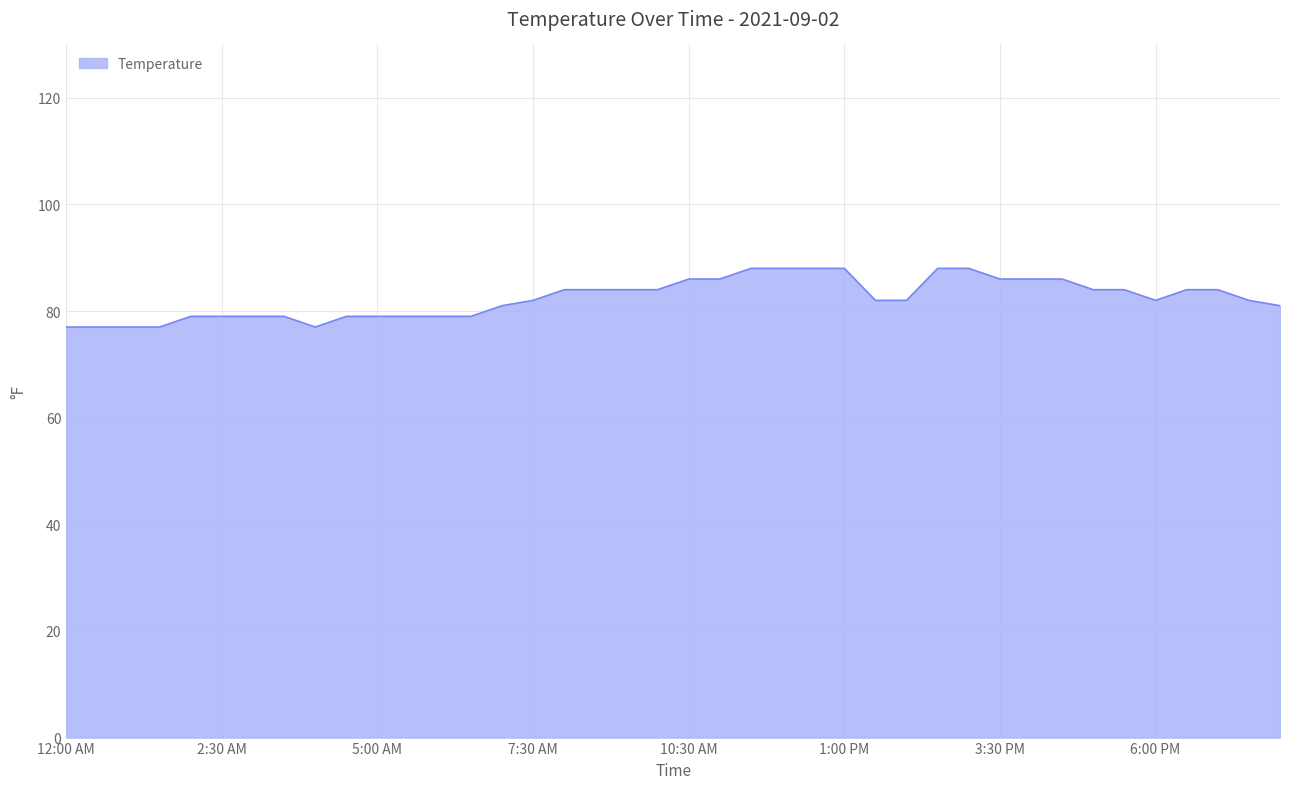

How many lines are shown in the chart?

1